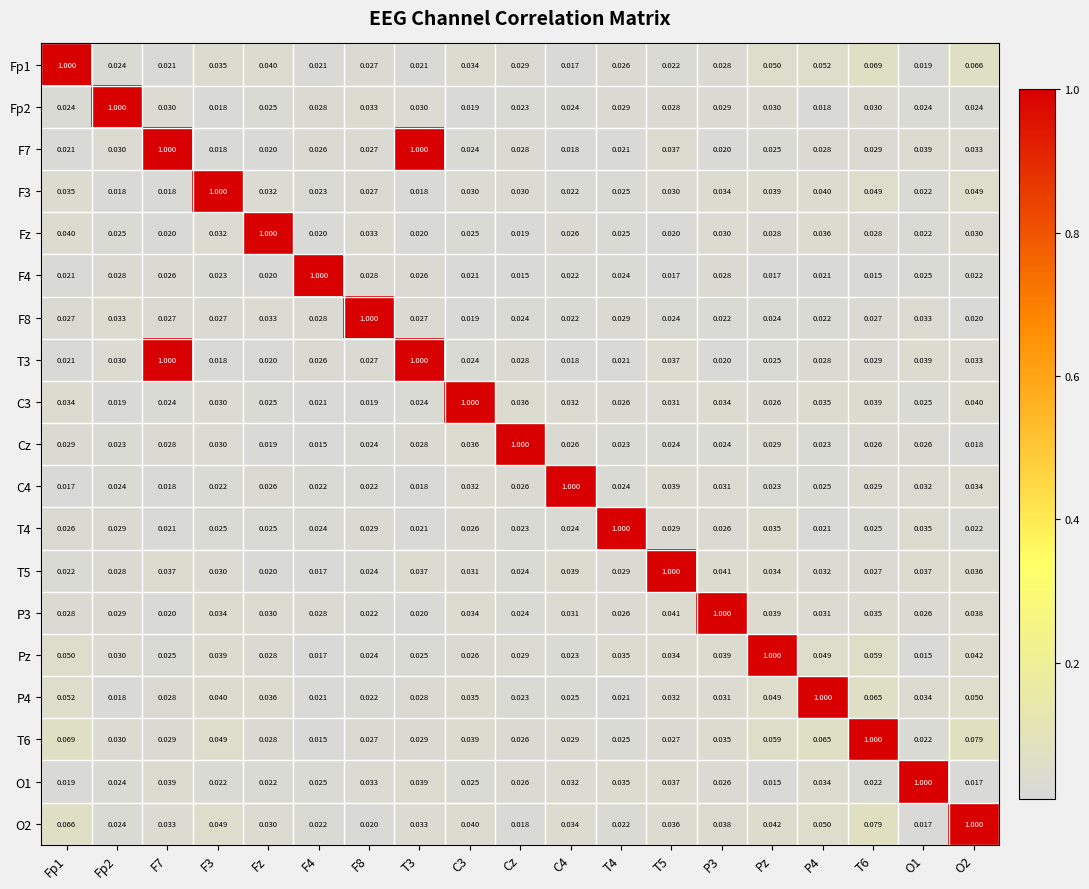

Is the value of F4 at T6 greater than the value of F8 at C3?

No